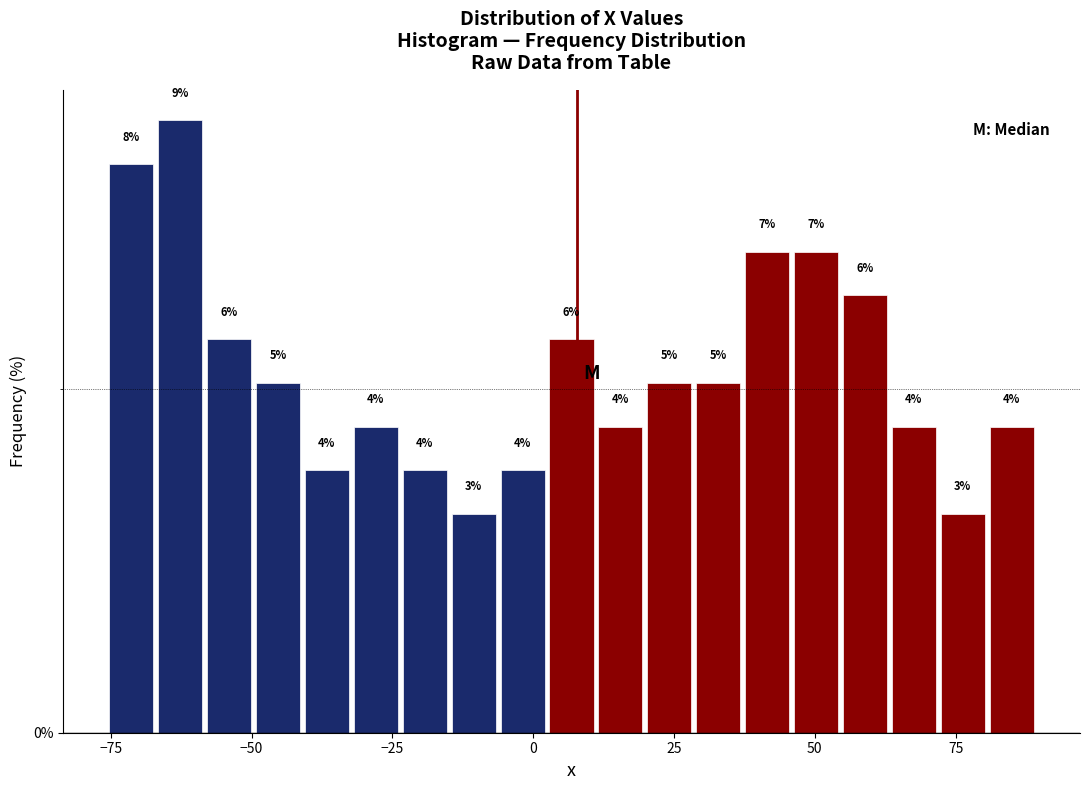

Around what value on the x-axis is the tallest bar? Give the approximate position of its centre, as read against the axis.

-65